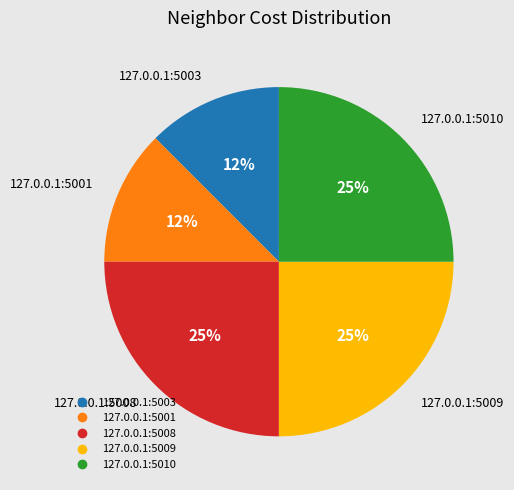

The 127.0.0.1:5008 slice represents 20% of the pie. True or false?

False